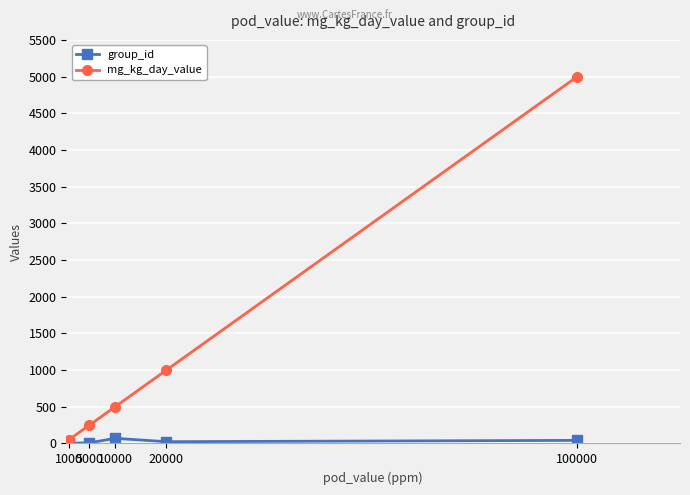

At which label is mg_kg_day_value closest to 2525?

20000